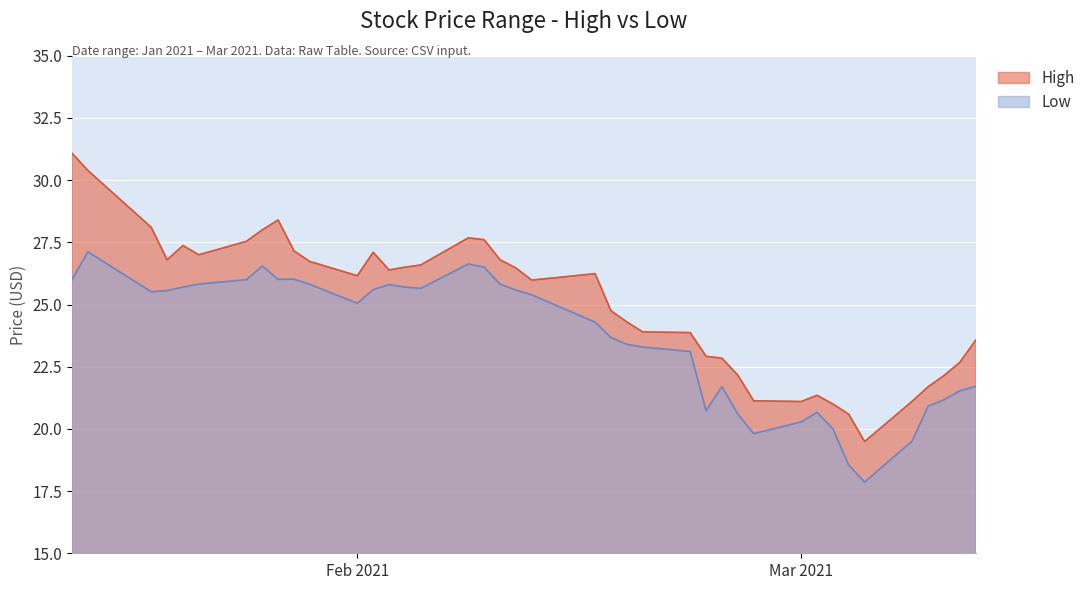

True or false: Low has more than 0 points higher than both neighbors.

True